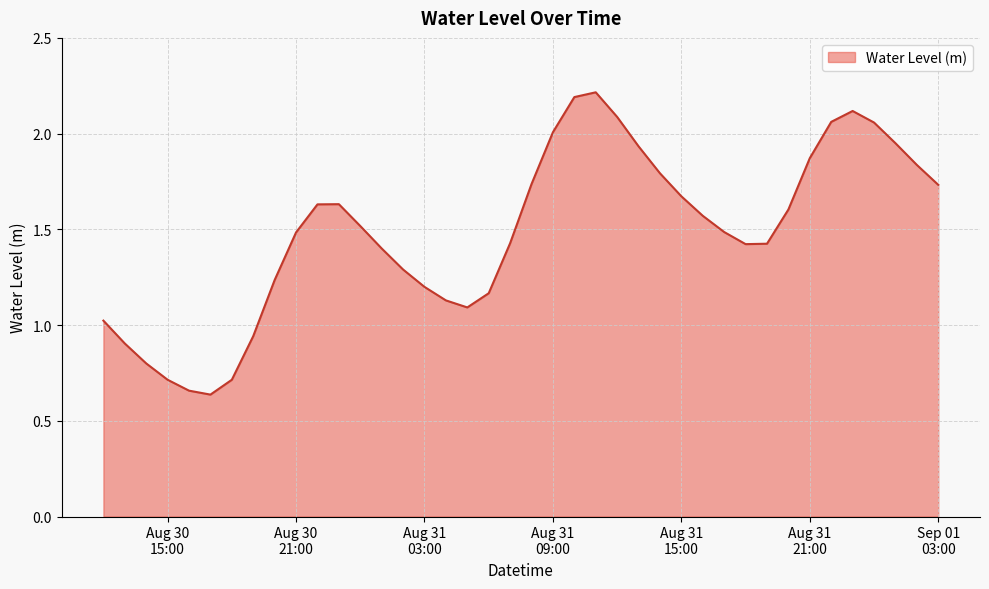

What is the greatest value displayed?

2.2